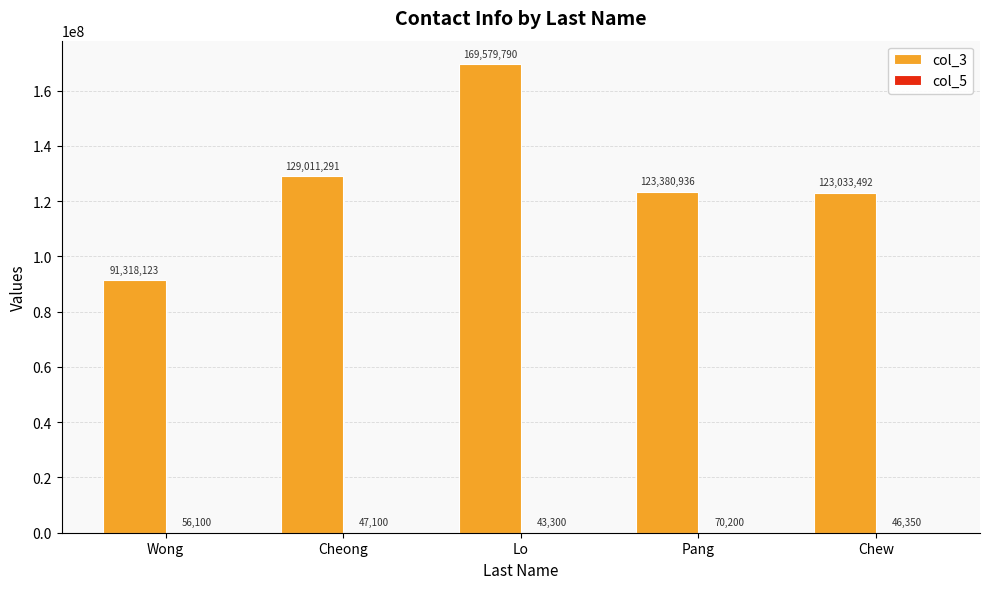

Where does the col_3 series first go above 123380936?

Cheong